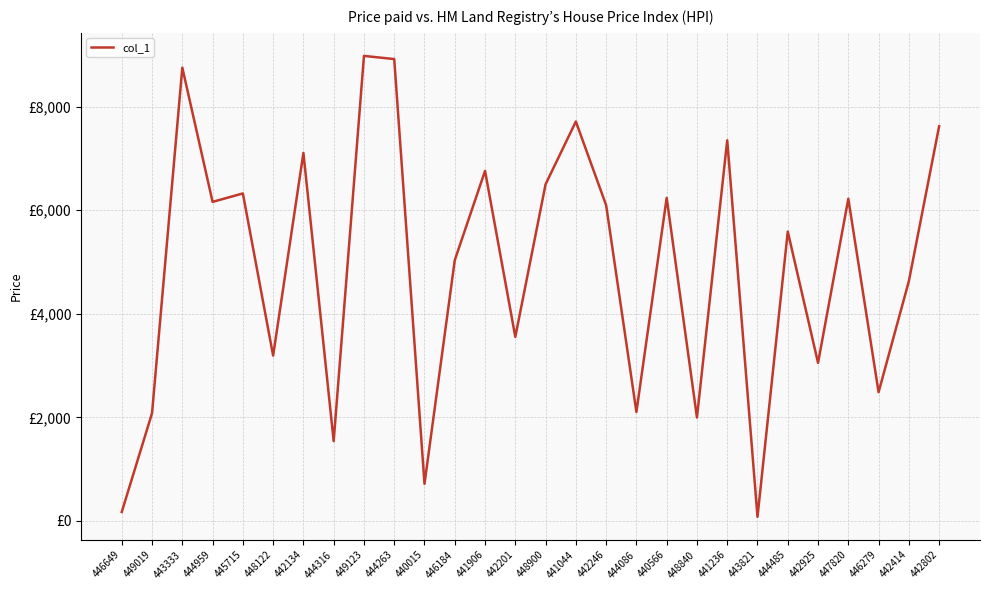

What is the greatest value displayed?

8981